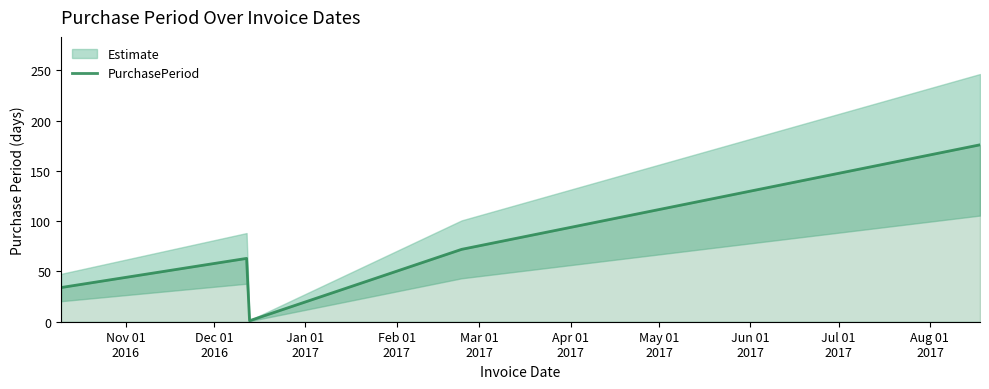

What is the average value?

69